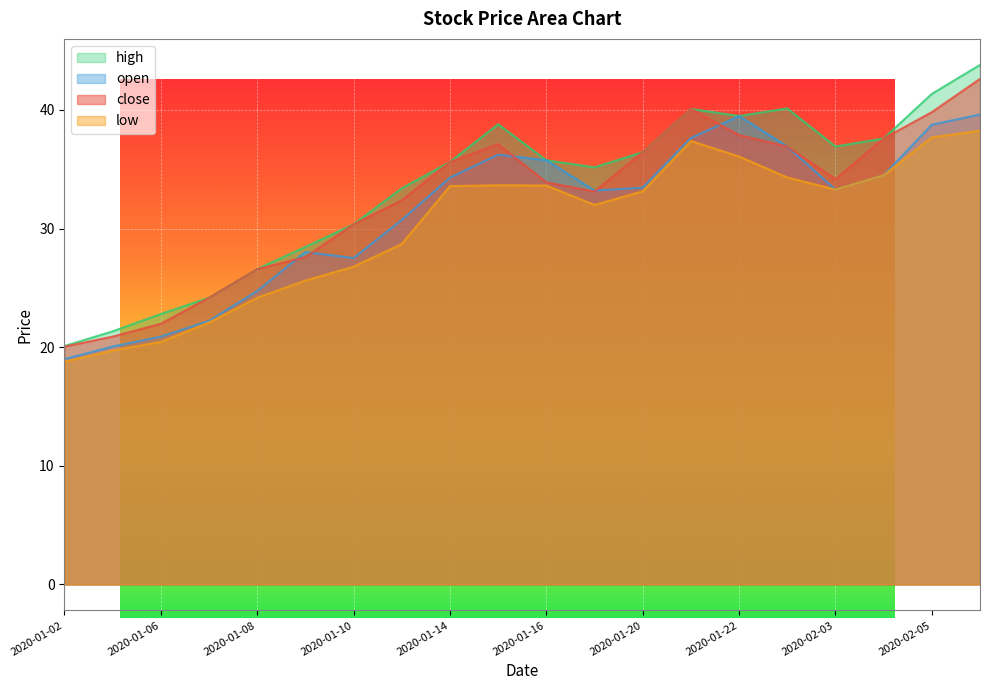

What is the spread (max minus min) of values at 2020-01-13?

4.7